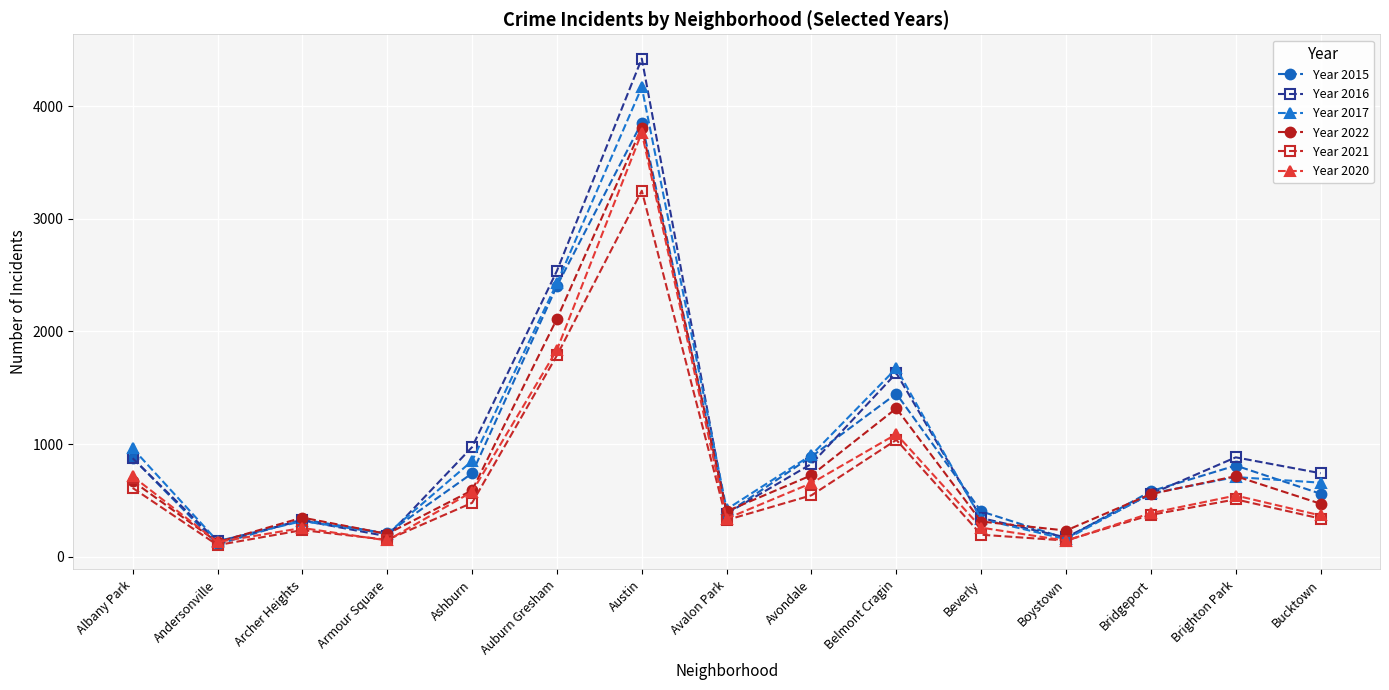

Which label corresponds to the largest value in the chart?

Austin